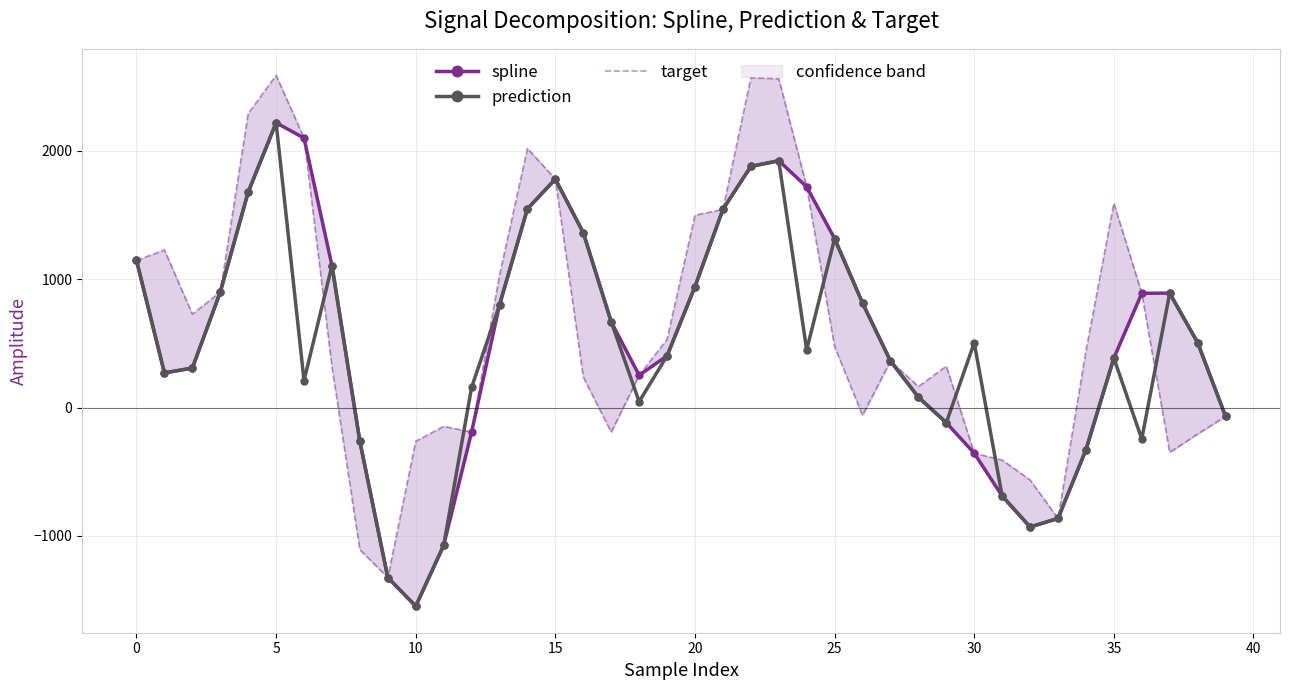

What is the lowest value of the prediction series?

-1546.8